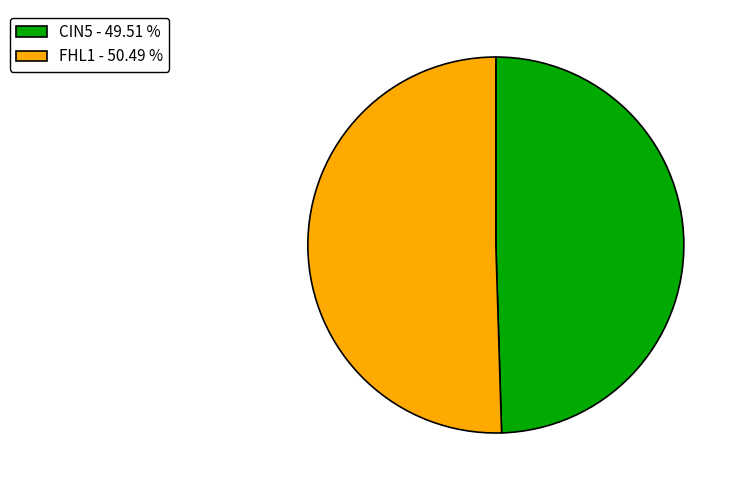

Does CIN5 - 49.51 % represent more than half of the total?

No